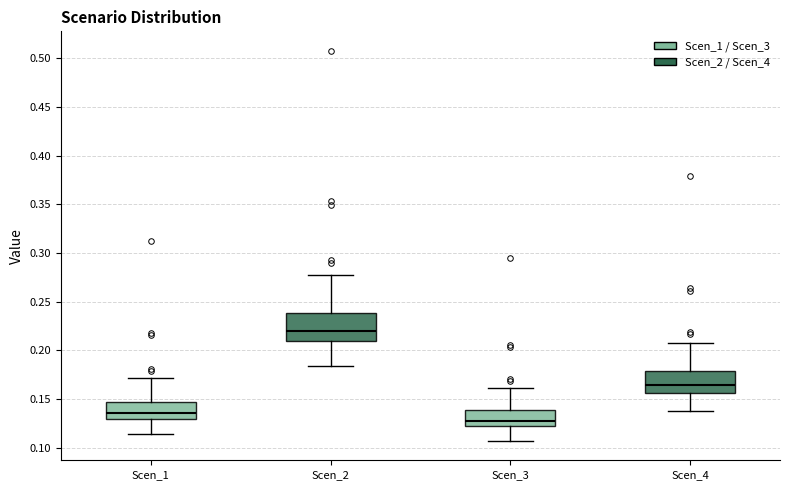

Which box's median line is the lowest?

Scen_3